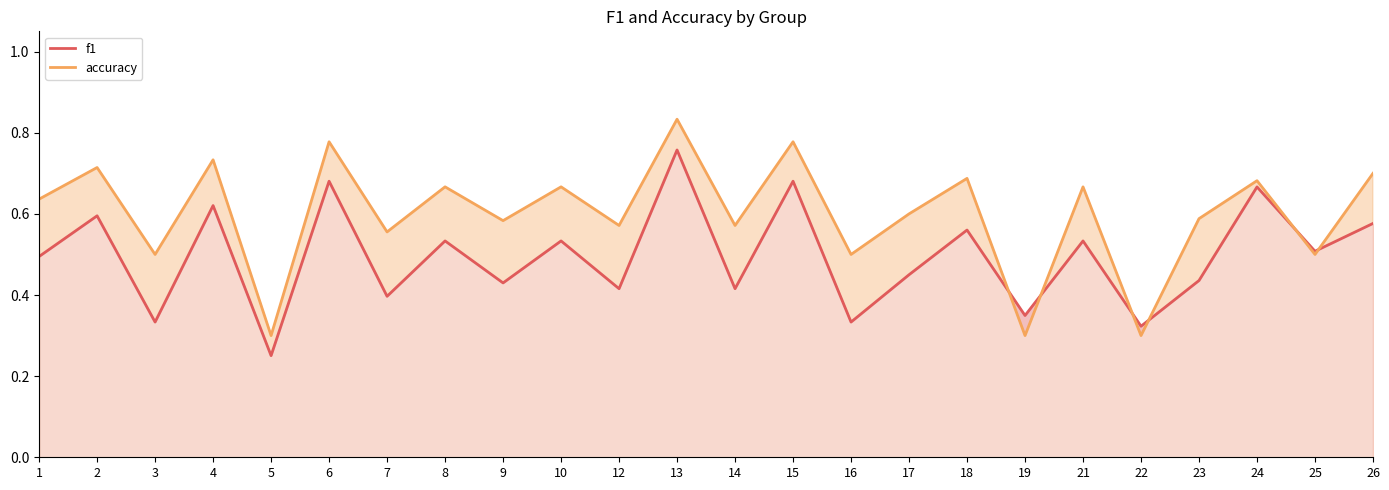

What is the maximum value for f1?

0.8